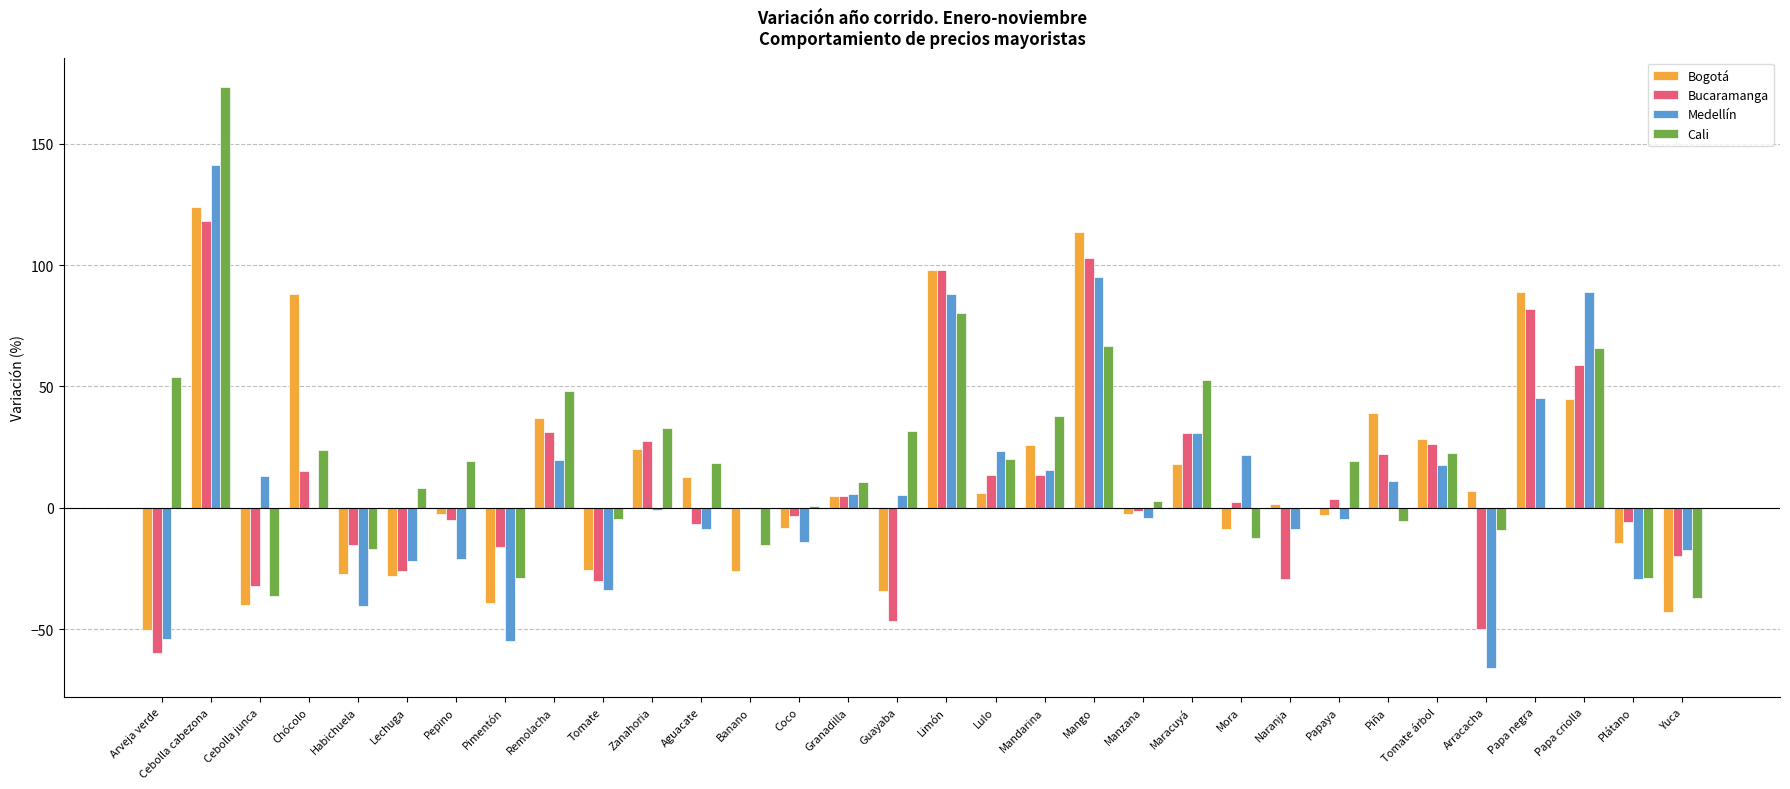

What is the sum of the Medellín values at Aguacate and Pimentón?

-63.7